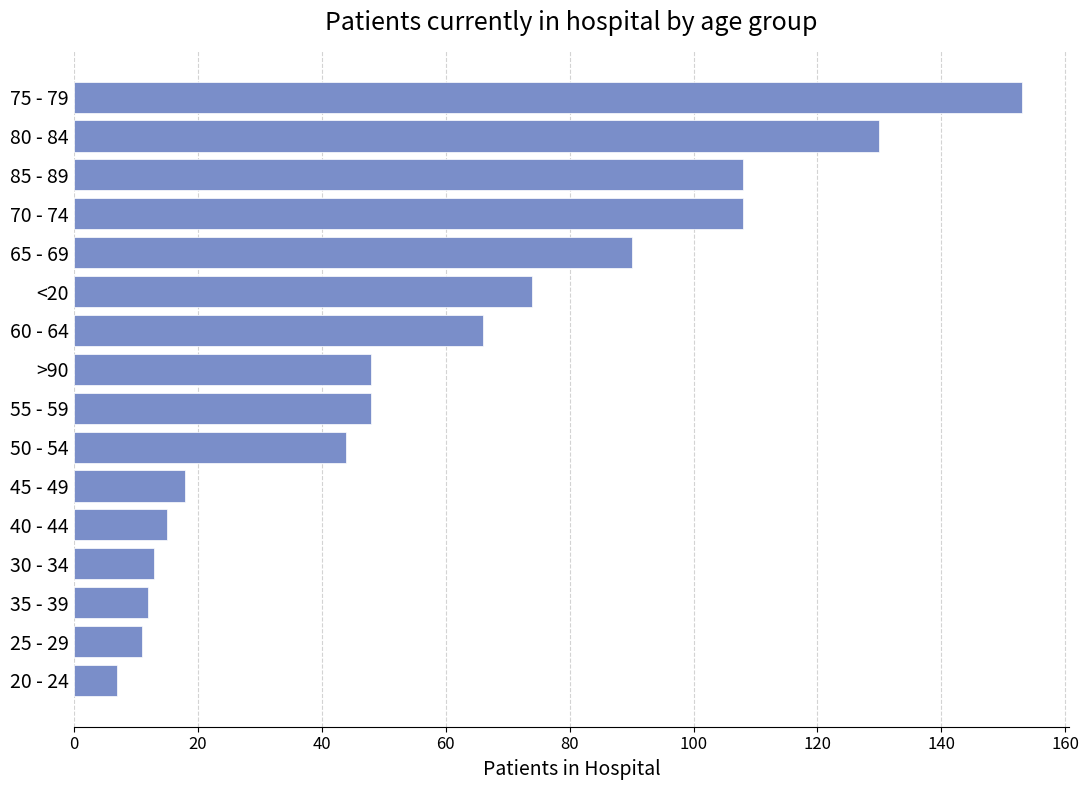

How many distinct data groups are displayed?

1